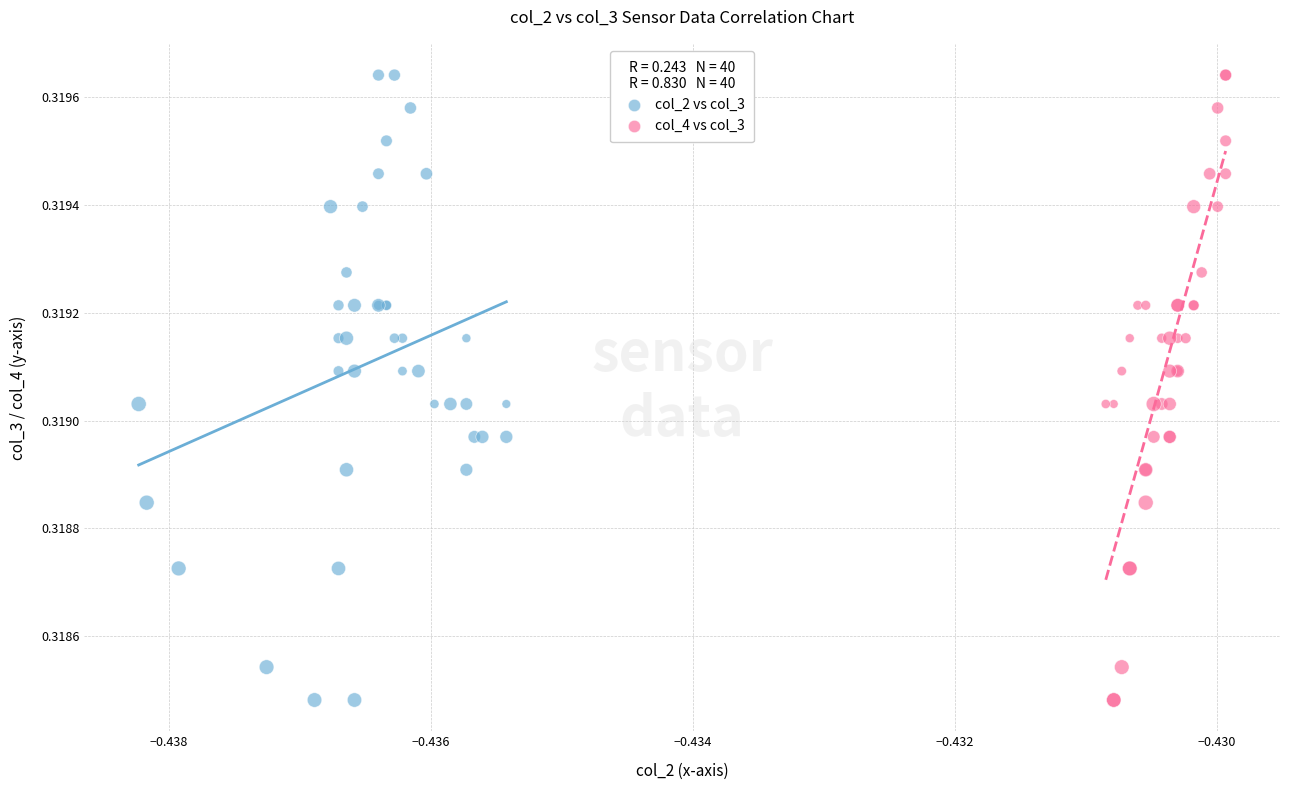

What are all the series names shown in the legend?

col_2 vs col_3, col_4 vs col_3